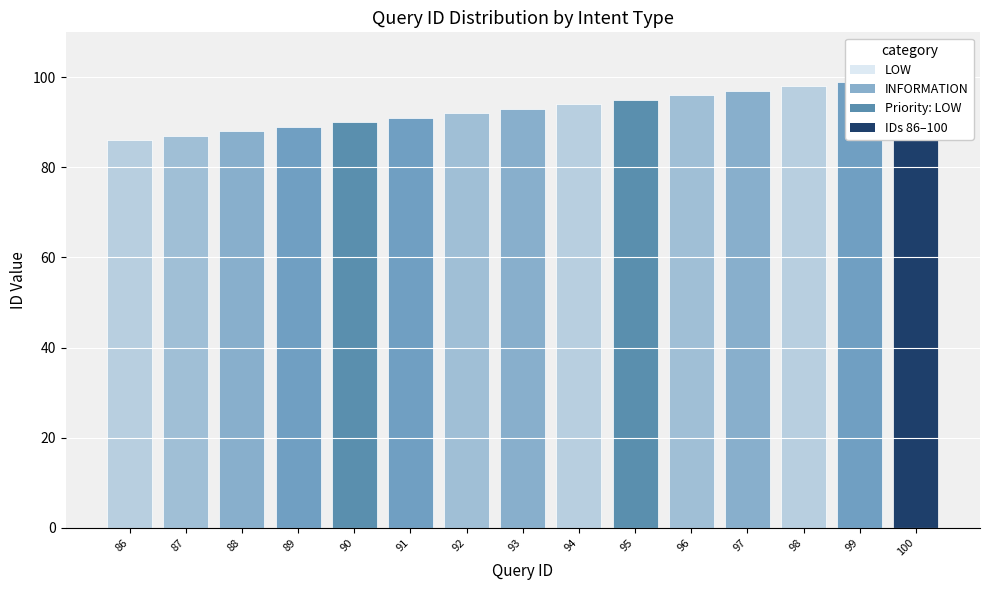

Reading left to right, transcribe all the data shown in this chart.

86=86	87=87	88=88	89=89	90=90	91=91	92=92	93=93	94=94	95=95	96=96	97=97	98=98	99=99	100=100